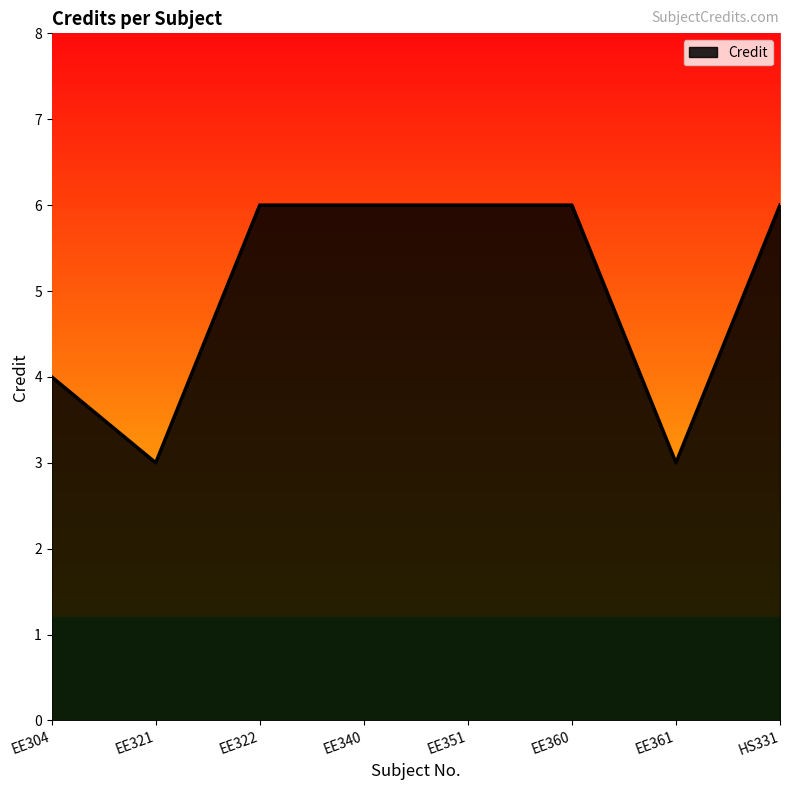

What is the average value?

5